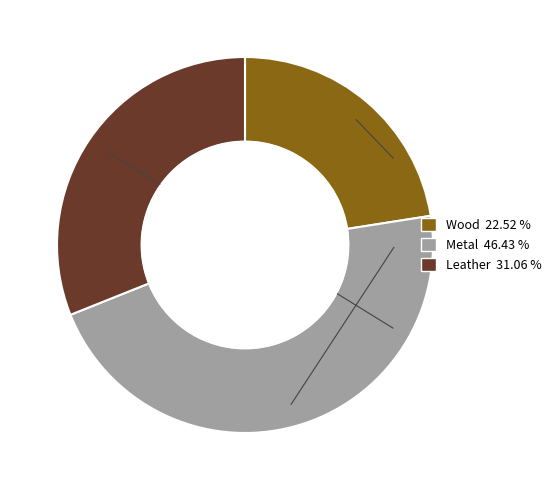

Combined, do 30 and 16 account for over 50%?

No